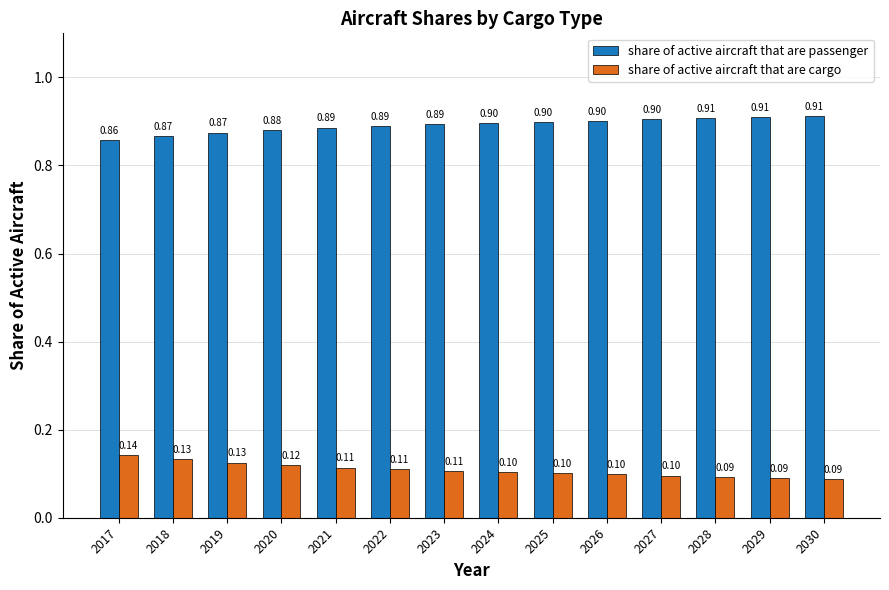

What is the greatest value displayed?

0.9